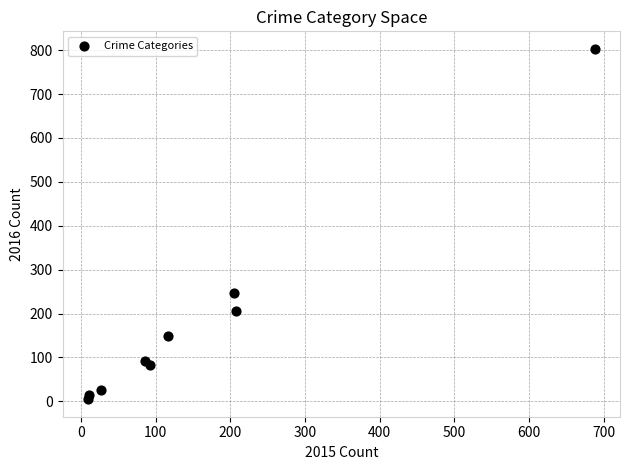

What is the range of X values (max minus min)?

679